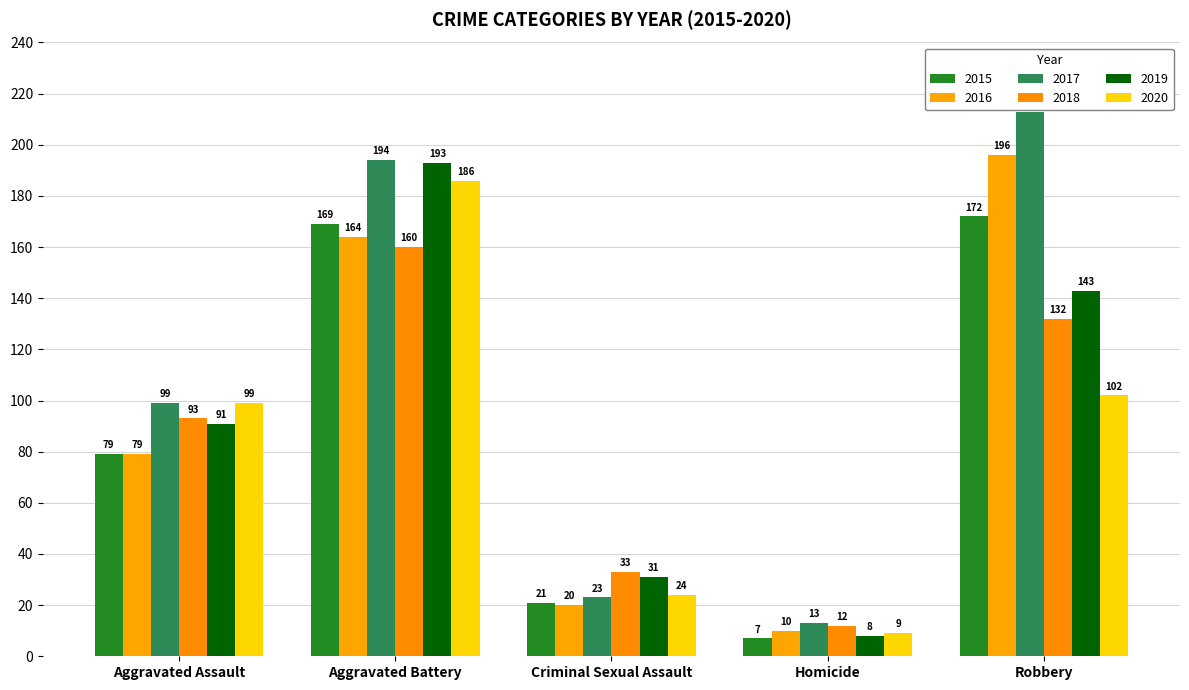

What is the total value across all series at Criminal Sexual Assault?

152